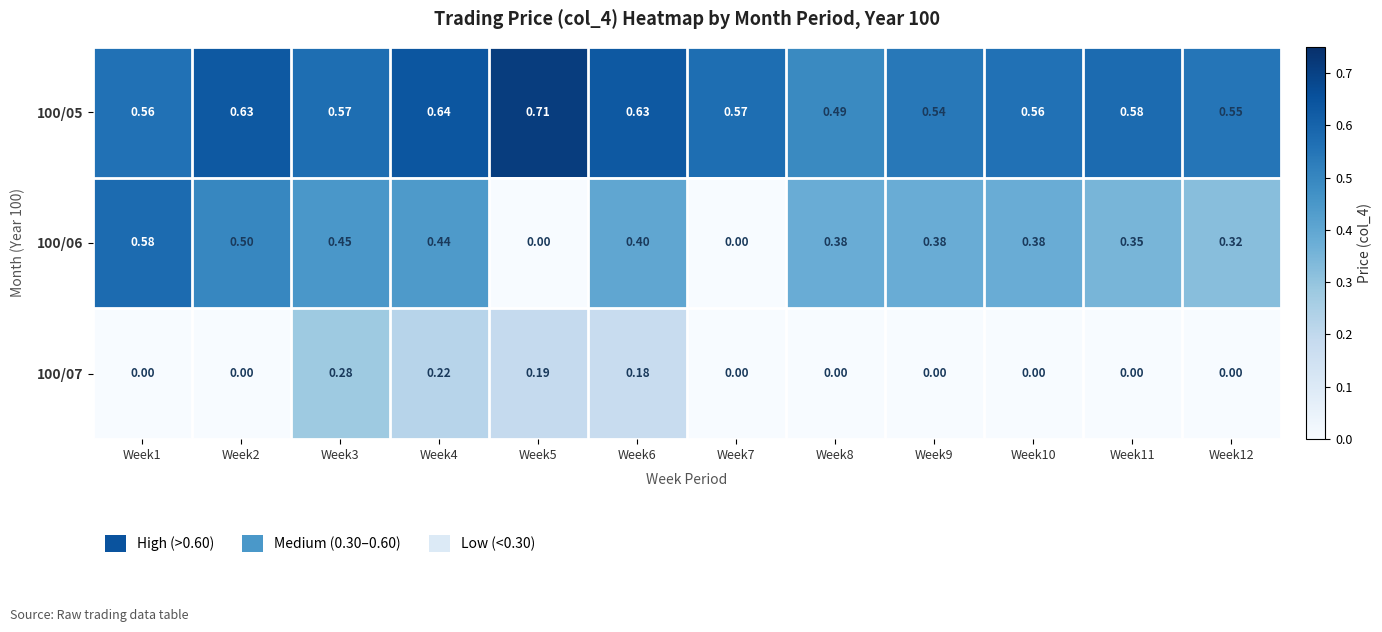

Is the value of 100/05 at Week7 greater than the value of 100/06 at Week2?

Yes